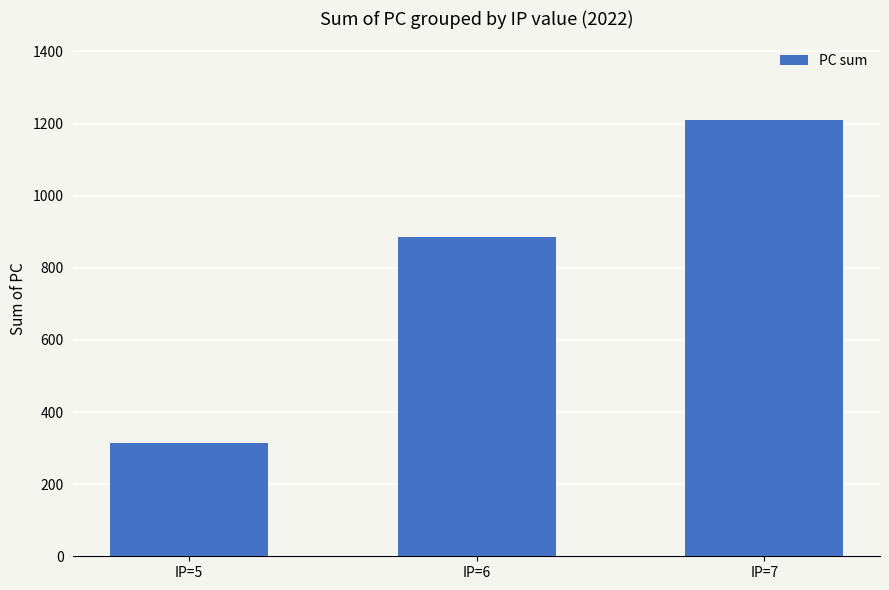

Reading left to right, transcribe all the data shown in this chart.

IP=5=315	IP=6=884	IP=7=1210